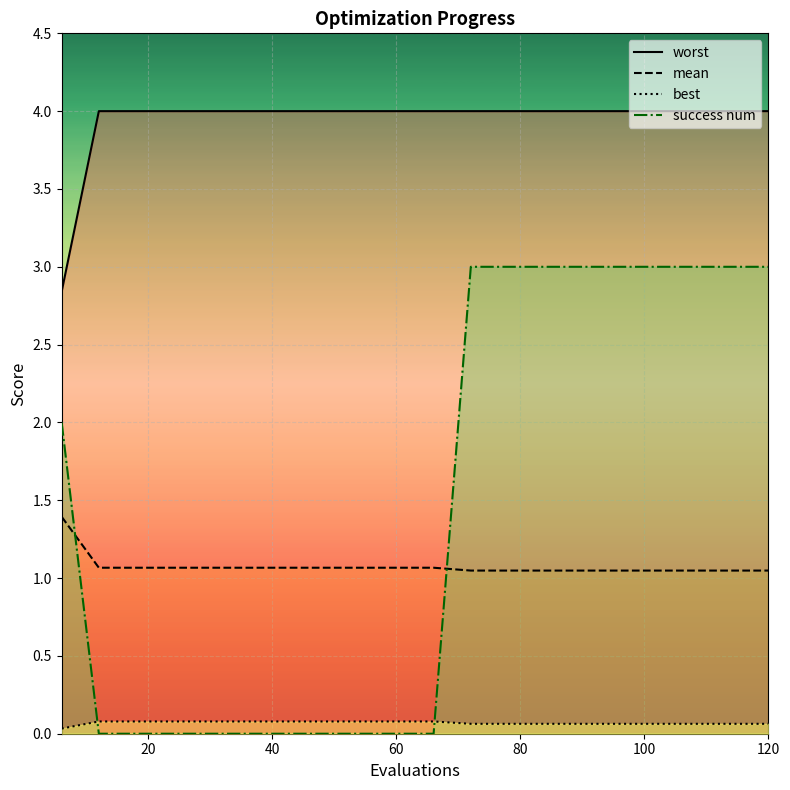

Reading left to right, list all the values displayed in this chart.

worst: 2.8	4.0	4.0	4.0	4.0	4.0	4.0	4.0	4.0	4.0	4.0	4.0	4.0	4.0	4.0	4.0	4.0	4.0	4.0	4.0
mean: 1.4	1.1	1.1	1.1	1.1	1.1	1.1	1.1	1.1	1.1	1.1	1.0	1.0	1.0	1.0	1.0	1.0	1.0	1.0	1.0
best: 0.0	0.1	0.1	0.1	0.1	0.1	0.1	0.1	0.1	0.1	0.1	0.1	0.1	0.1	0.1	0.1	0.1	0.1	0.1	0.1
success num: 2.0	0.0	0.0	0.0	0.0	0.0	0.0	0.0	0.0	0.0	0.0	3.0	3.0	3.0	3.0	3.0	3.0	3.0	3.0	3.0